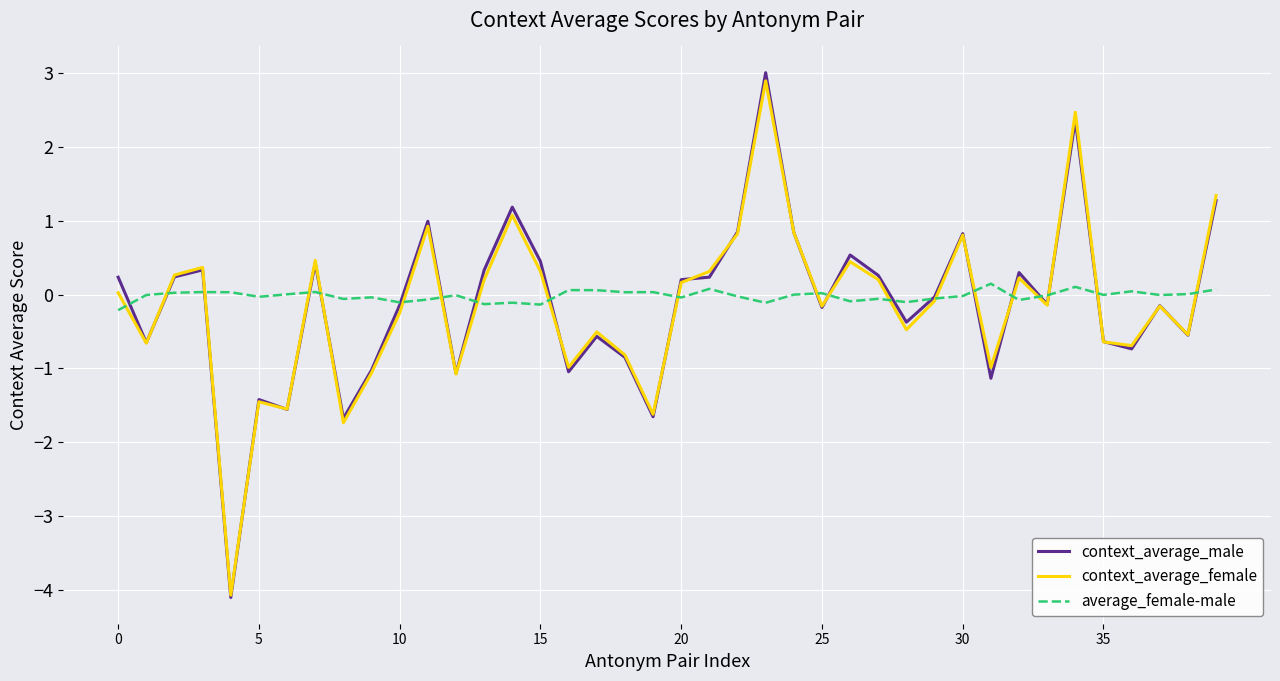

What is the minimum value shown in the chart?

-4.1